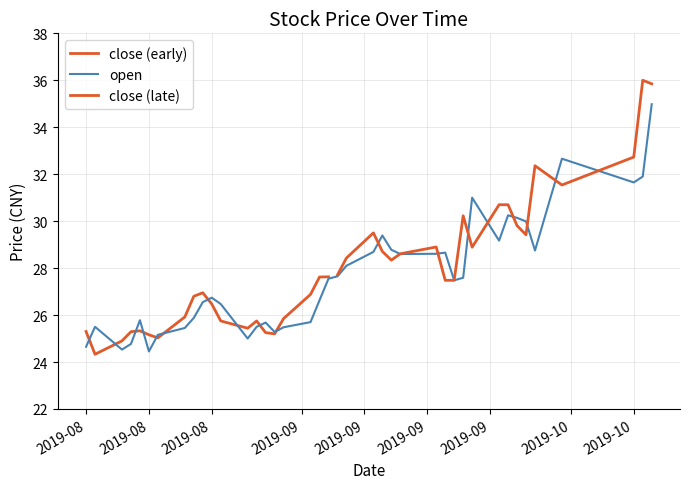

What is the label of the 36th point from the right?

2019-08-14